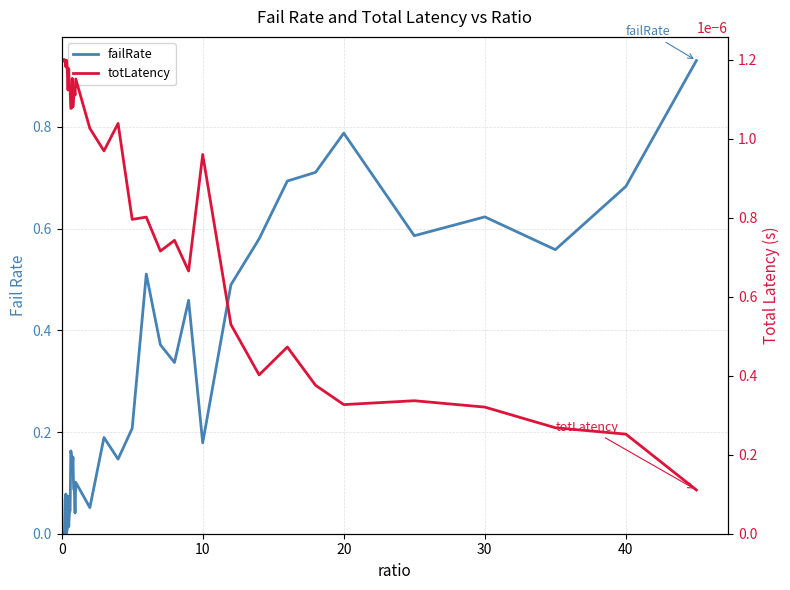

How many interior local peaks does the failRate series have?

10